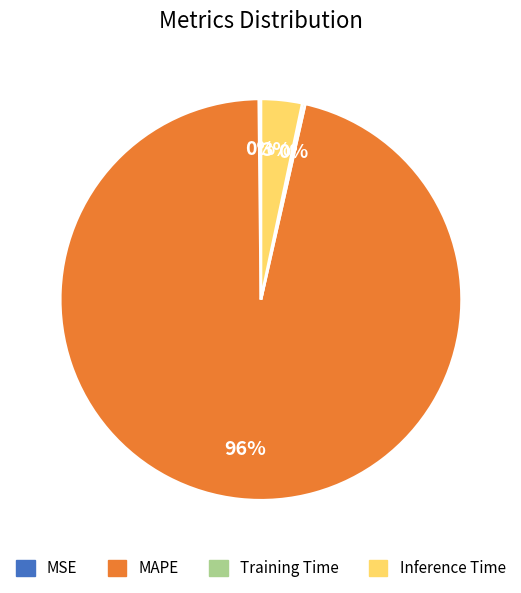

The MAPE slice represents 96% of the pie. True or false?

True